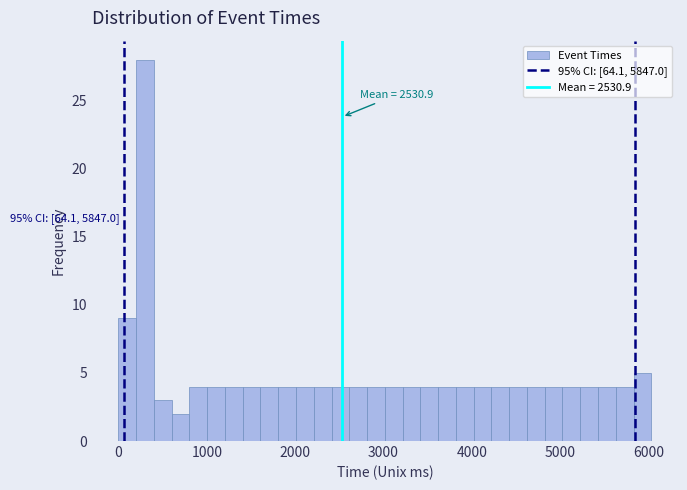

Around what value on the x-axis is the tallest bar? Give the approximate position of its centre, as read against the axis.

300